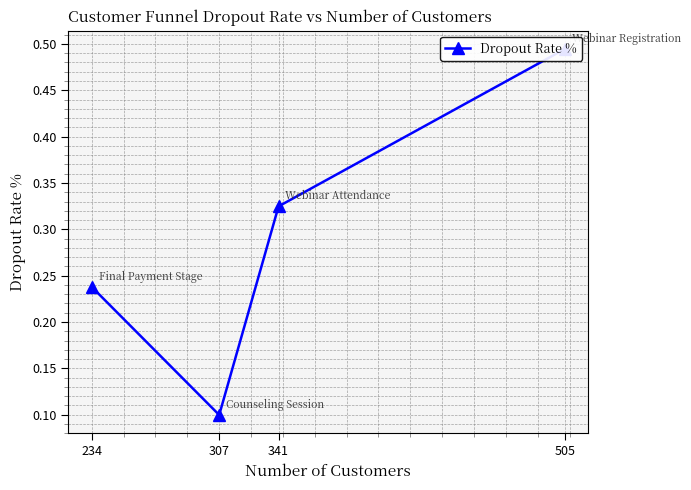

True or false: the data shows 0.2 at 505.

False